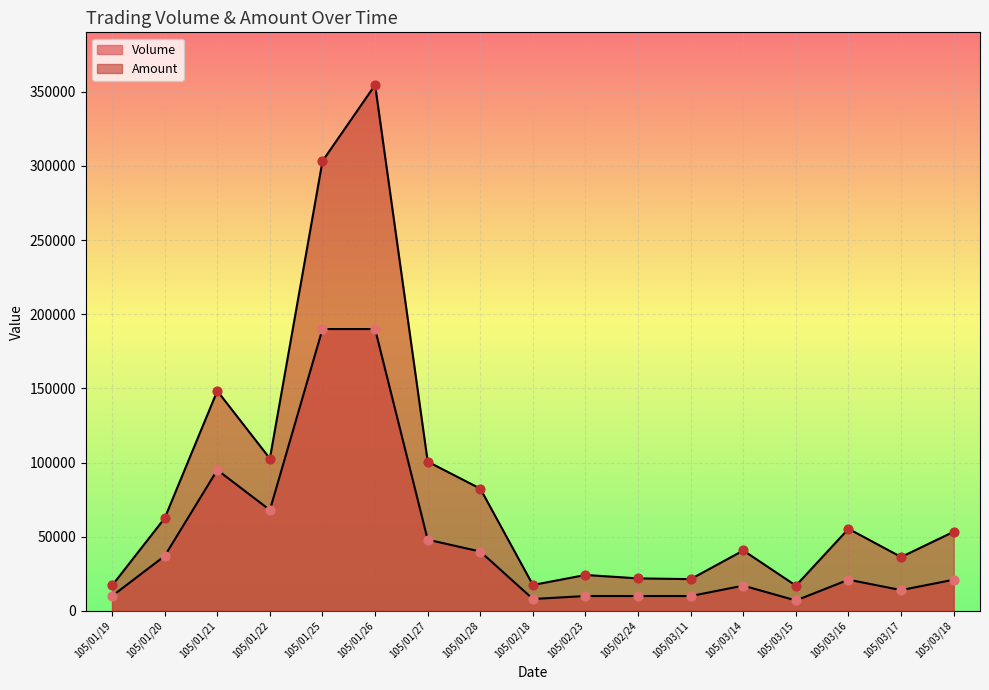

Which series has the largest total across all categories?

Amount